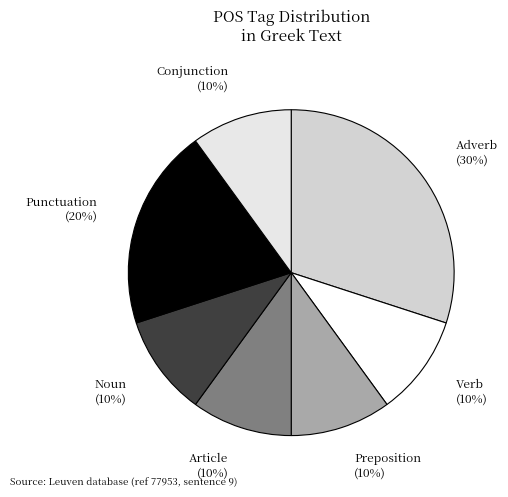

Is there a majority slice in this chart?

No